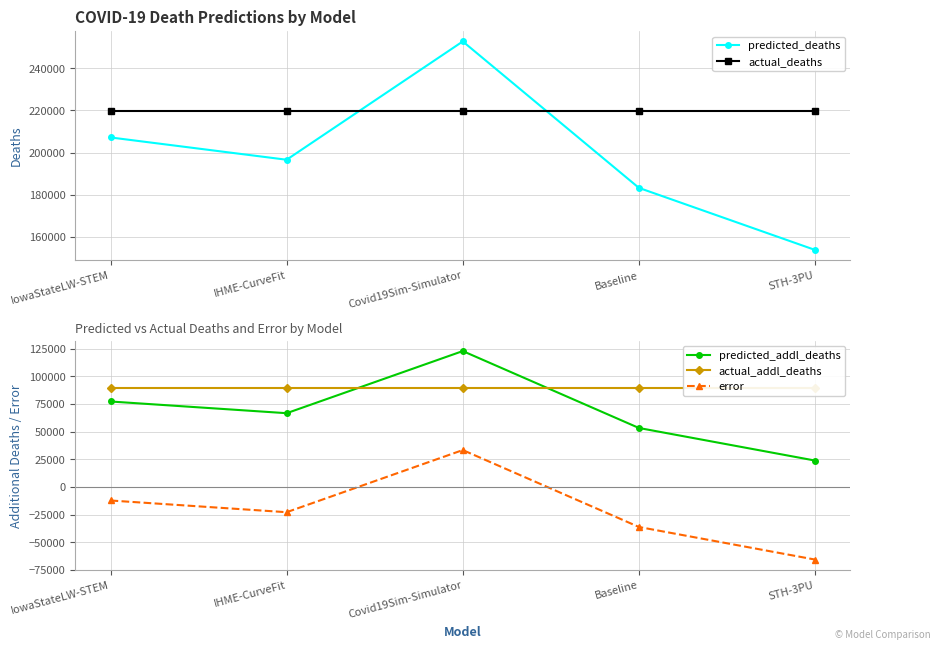

Reading right to left, extract all data points from this chart.

predicted_deaths: 153781.0	183239.6	252774.2	196603.6	207186.0
actual_deaths: 219813.0	219813.0	219813.0	219813.0	219813.0
predicted_addl_deaths: 23834.0	53292.6	122827.2	66656.6	77239.0
actual_addl_deaths: 89502.0	89502.0	89502.0	89502.0	89502.0
error: -65668.0	-36209.4	33325.2	-22845.4	-12263.0